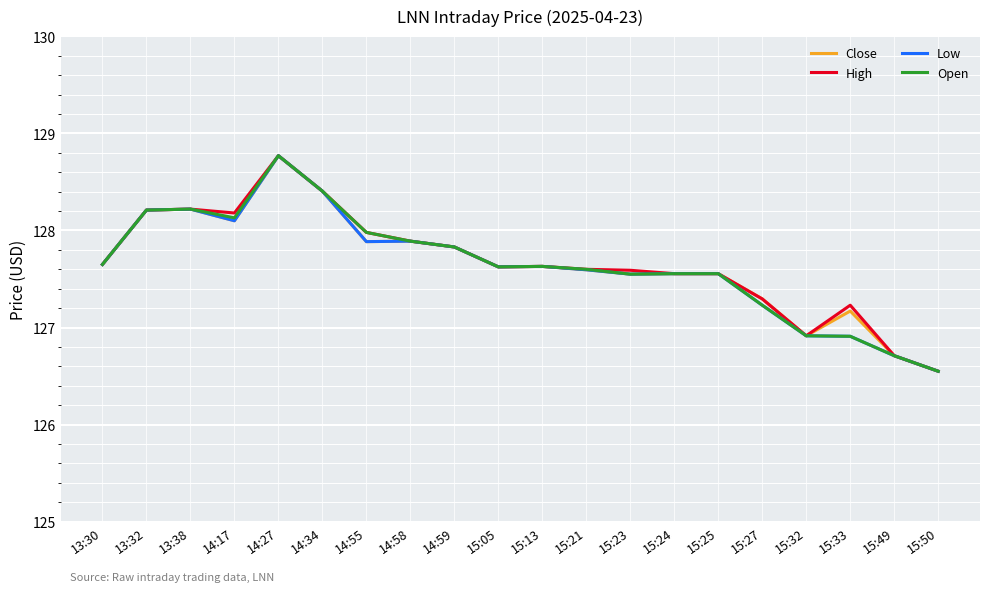

Reading right to left, transcribe all the data shown in this chart.

Close: 126.6	126.7	127.2	126.9	127.3	127.6	127.6	127.6	127.6	127.6	127.6	127.8	127.9	127.9	128.4	128.8	128.1	128.2	128.2	127.7
High: 126.6	126.7	127.2	126.9	127.3	127.6	127.6	127.6	127.6	127.6	127.6	127.8	127.9	128.0	128.4	128.8	128.2	128.2	128.2	127.7
Low: 126.6	126.7	126.9	126.9	127.2	127.6	127.6	127.6	127.6	127.6	127.6	127.8	127.9	127.9	128.4	128.8	128.1	128.2	128.2	127.7
Open: 126.6	126.7	126.9	126.9	127.2	127.6	127.6	127.6	127.6	127.6	127.6	127.8	127.9	128.0	128.4	128.8	128.1	128.2	128.2	127.7